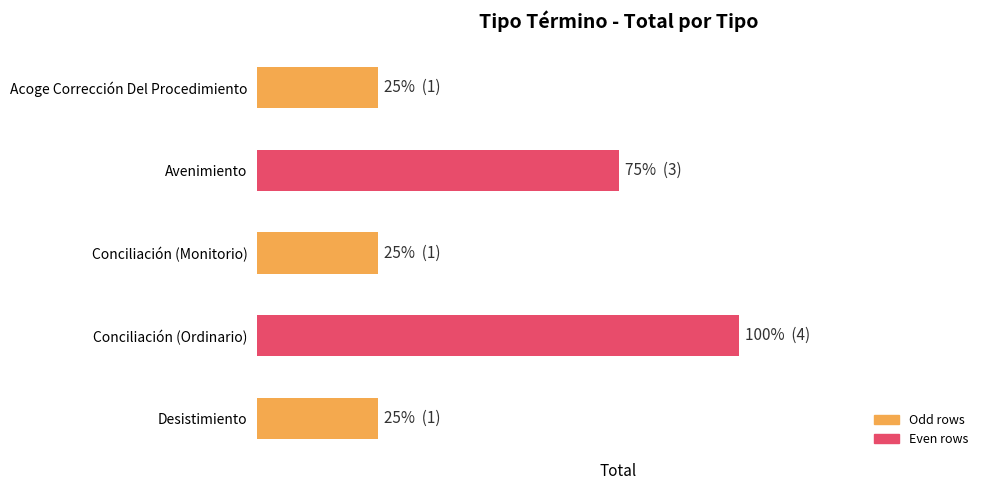

What is the maximum value shown in the chart?

4